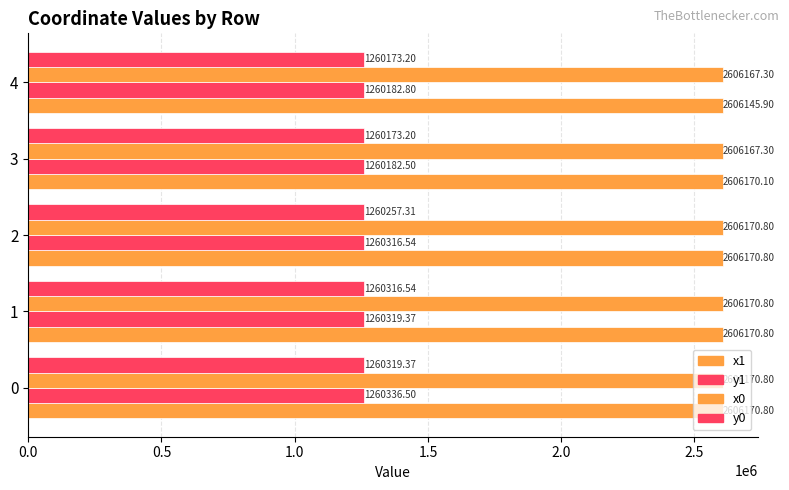

How many data points in y0 are less than 1260257?

2